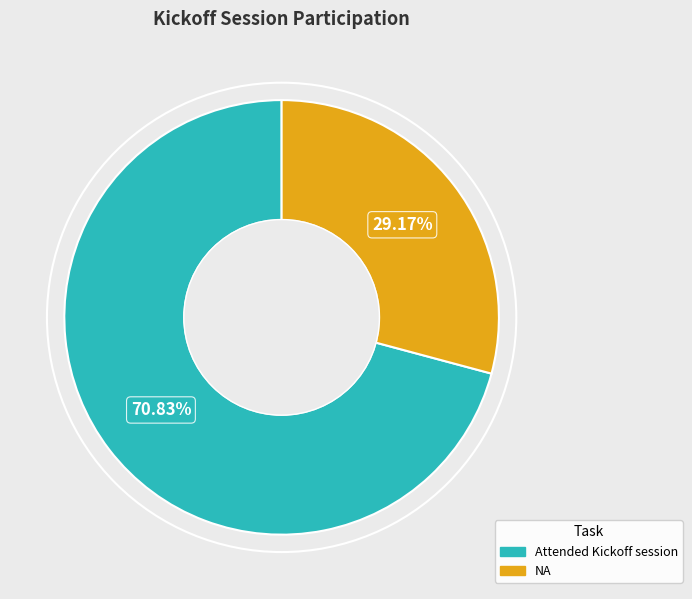

True or false: NA accounts for 29% of the total.

True